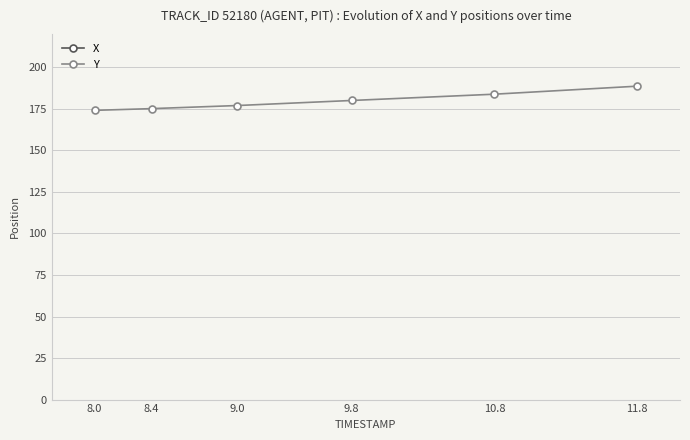

Does the chart have visible grid lines?

Yes